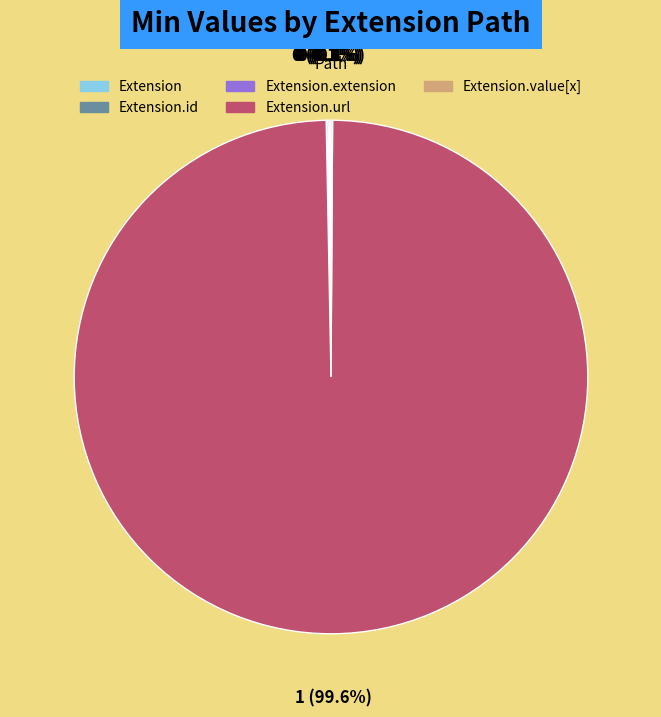

Is there a majority slice in this chart?

Yes